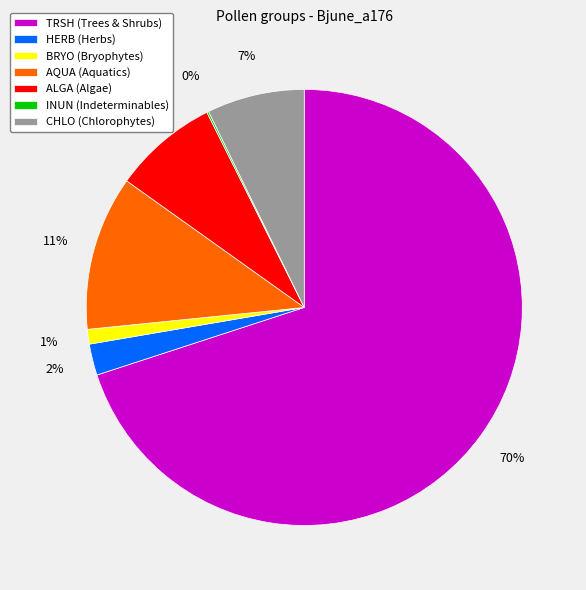

To the nearest percent, what is the average slice percentage?

14%